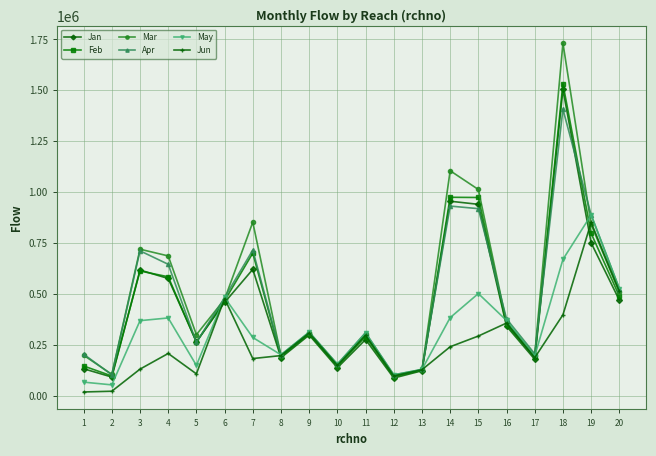

At how many categories does at least one series exceed 879206?

4